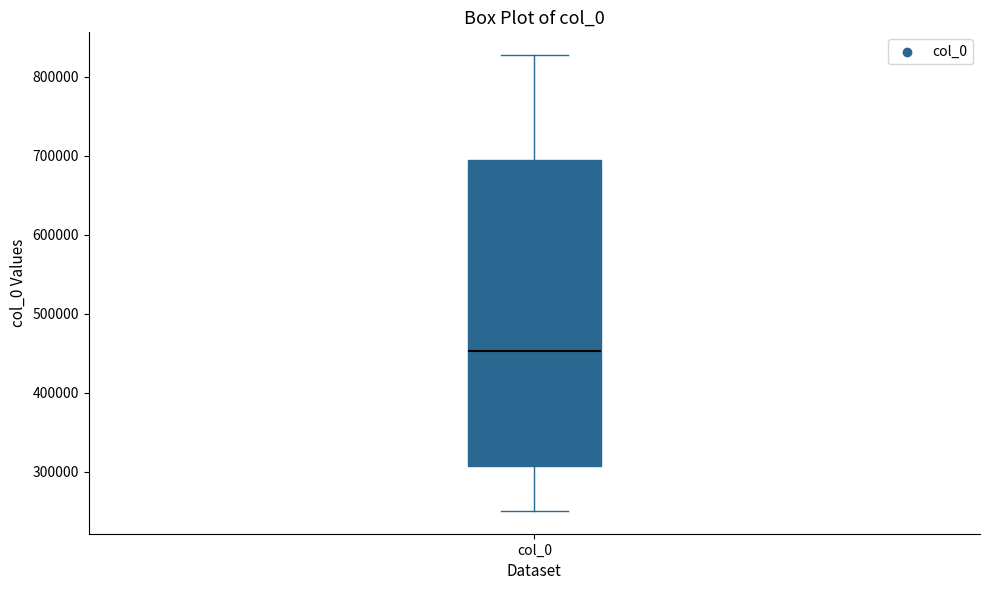

Read this box plot against the y-axis: the position of the median line, the range covered by the box, and the ends of both whiskers. The values are not printed on the chart, so give them approximately, as read against the axis.

median 450000, box 310000 to 690000, whiskers 250000 to 830000